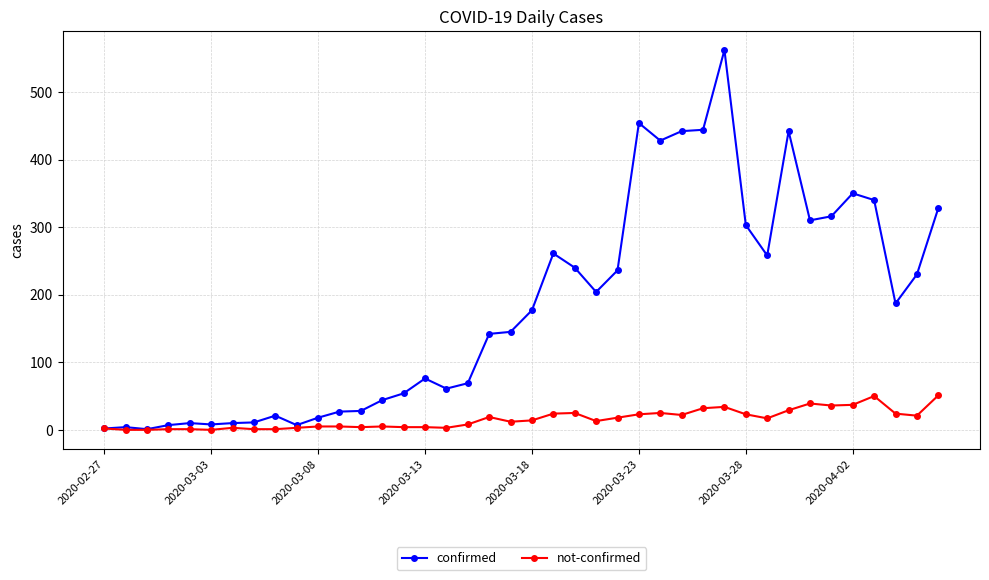

List the series in order of their overall mean, highest first.

confirmed, not-confirmed